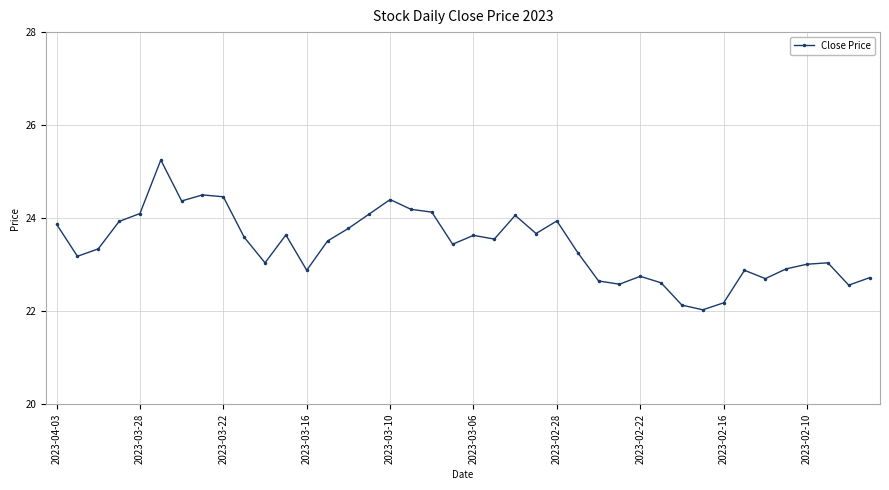

What is the average value?

23.4